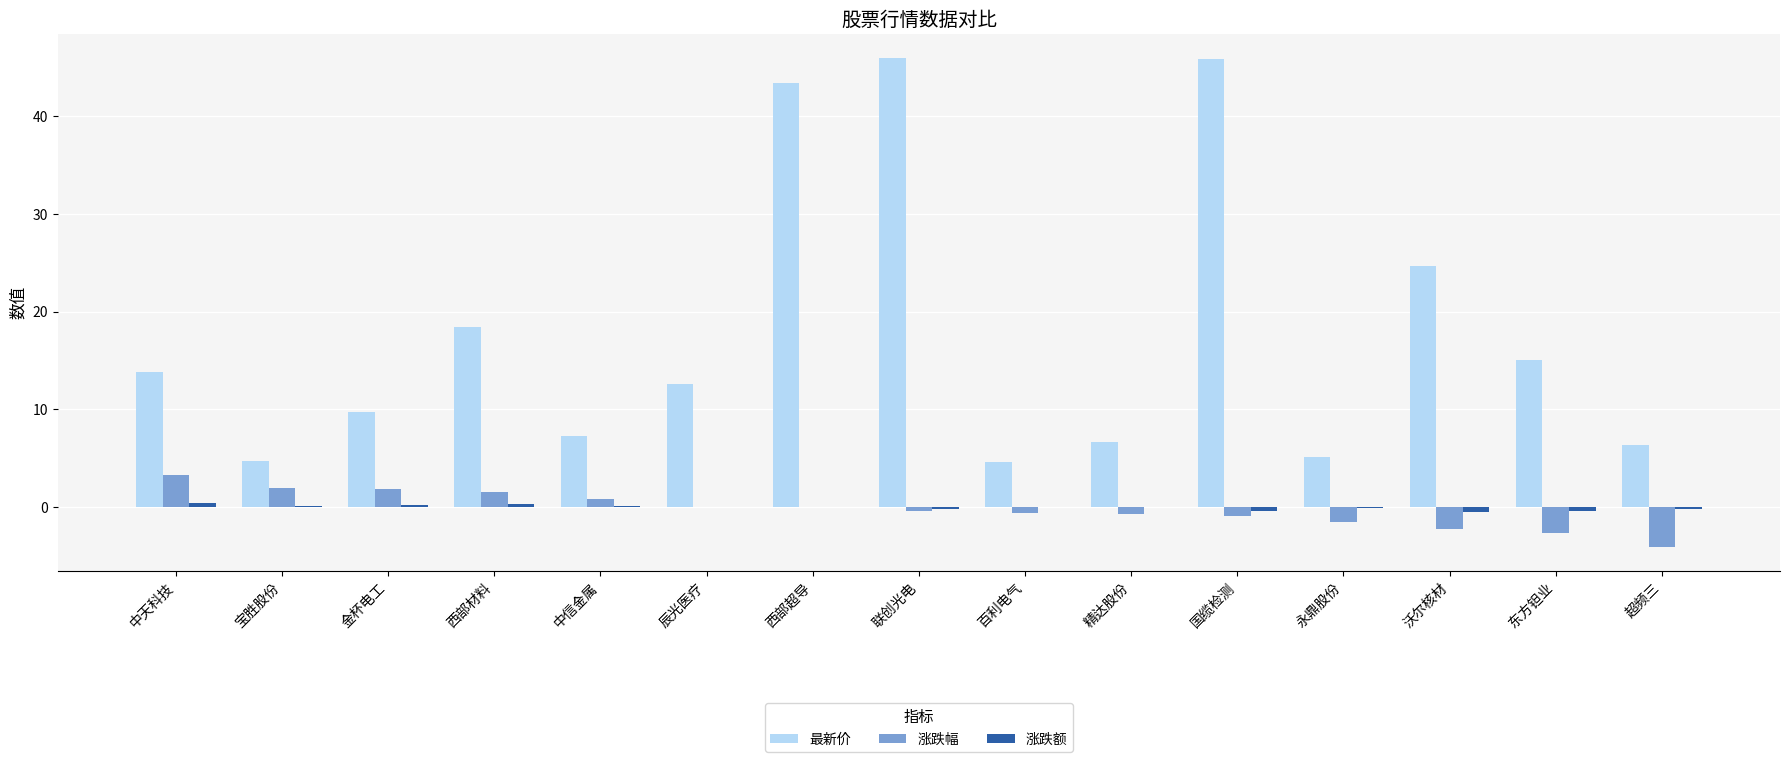

The value of 涨跌幅 at 联创光电 is -0.4. True or false?

True